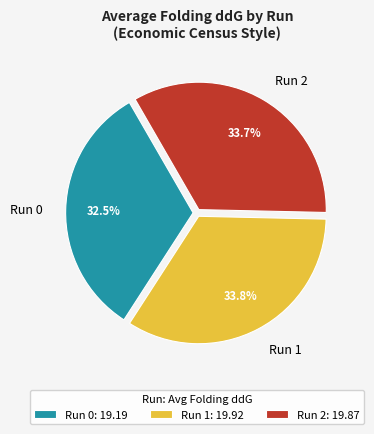

Approximately how many times larger is the value at Run 0 compared to Run 2?

1.0